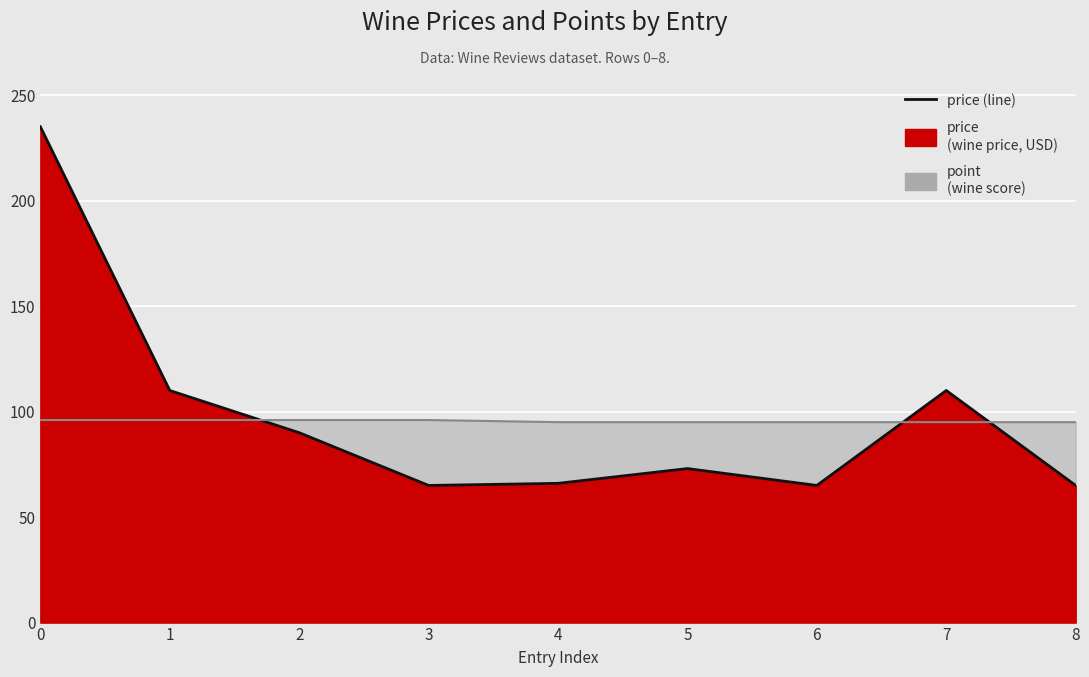

Approximately how many times larger is the value at 1 compared to 8?

1.7